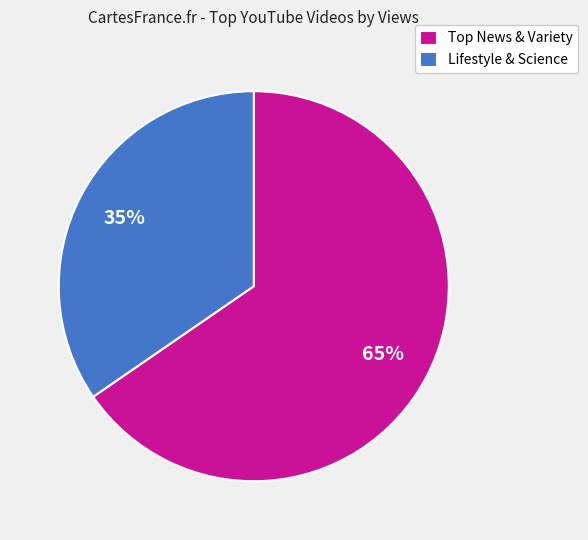

Is it true that Lifestyle & Science is 35% of the pie?

True